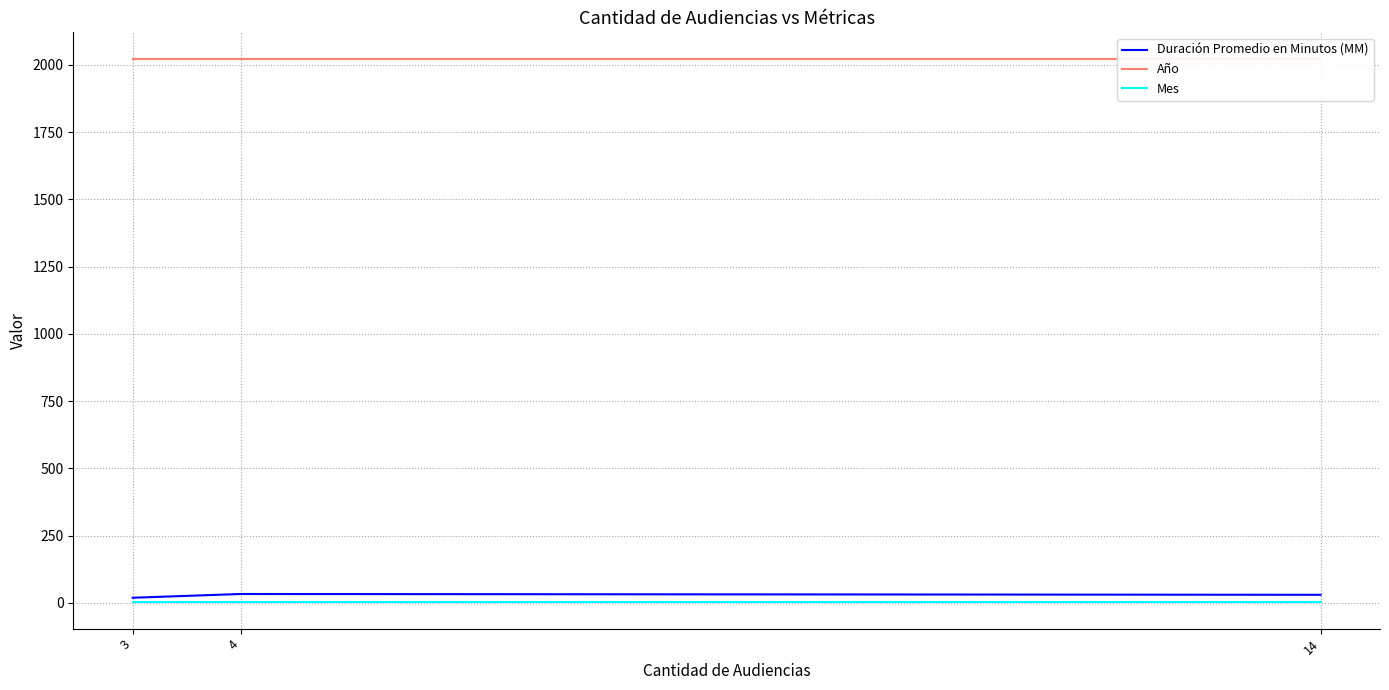

Which series has the largest range (max minus min)?

Duración Promedio en Minutos (MM)